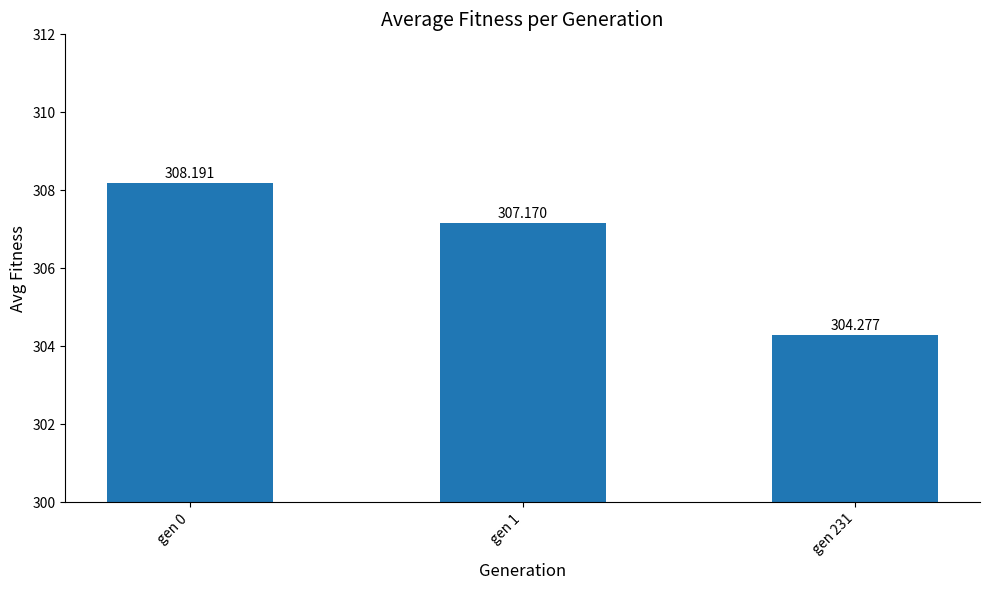

Which category has the lowest value across all series?

gen 231